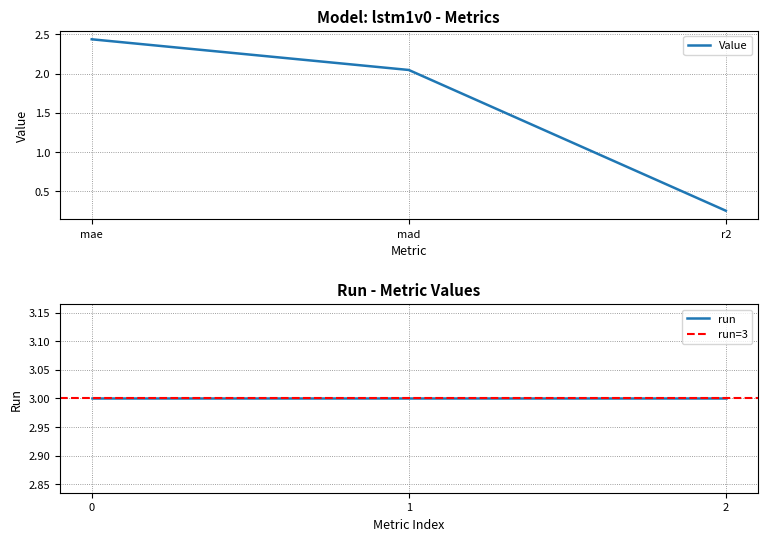

Reading left to right, extract all data points from this chart.

mae=2.4	mad=2.0	r2=0.3